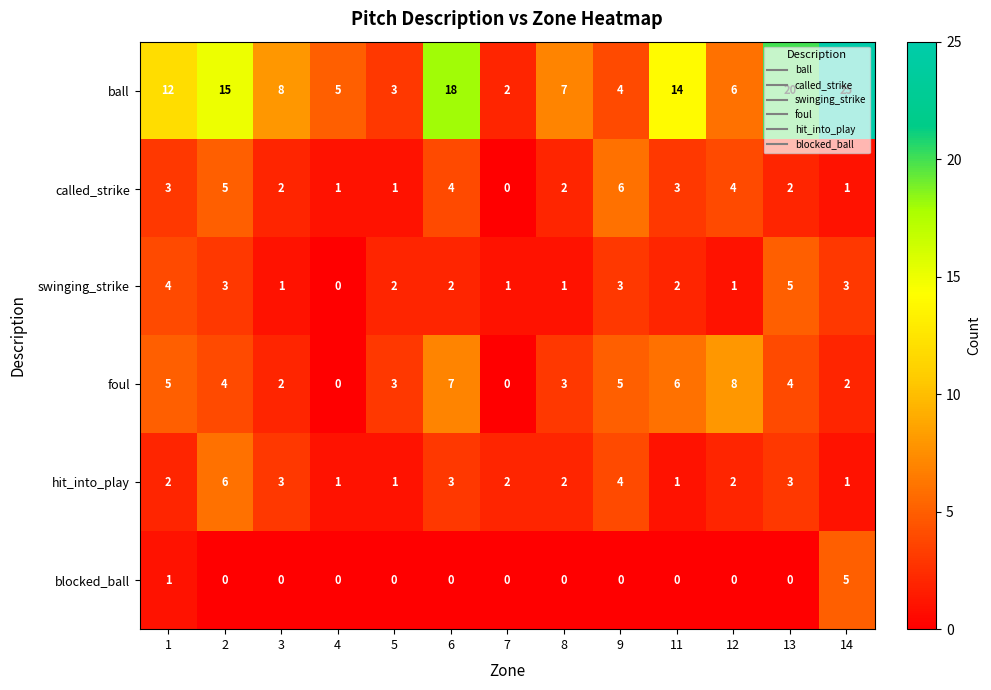

The blocked_ball series shows -2 at 2. True or false?

False